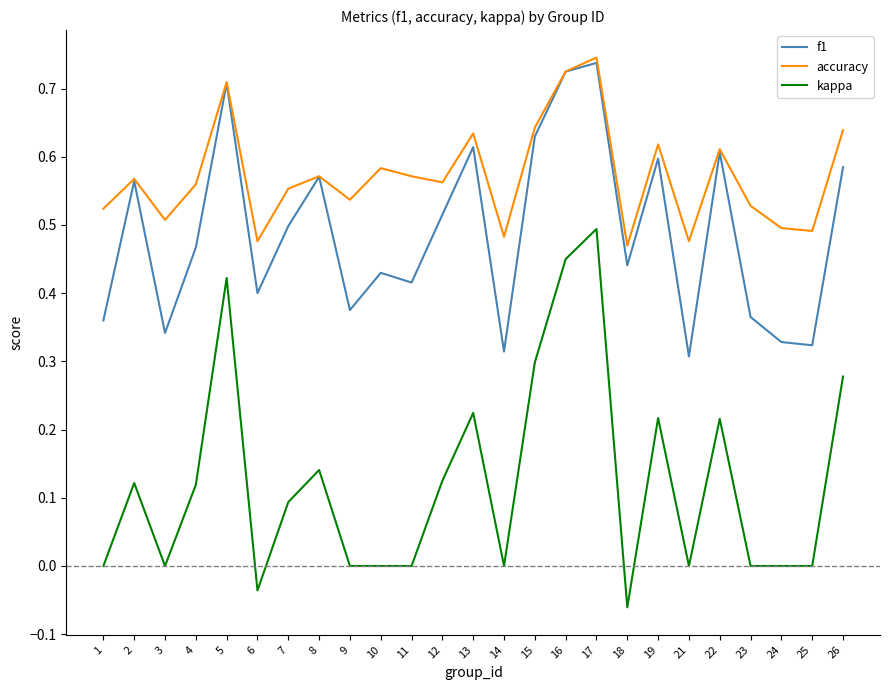

True or false: kappa and accuracy cross at least once.

False